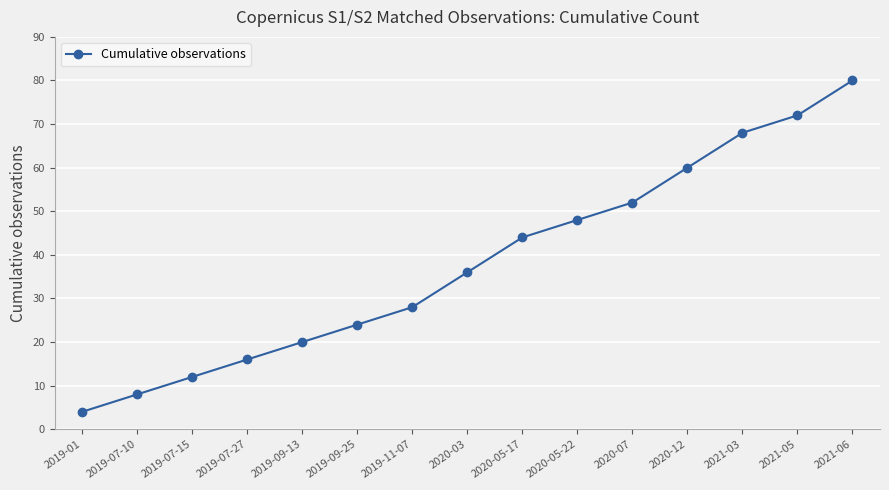

Count the number of data series in this chart.

1